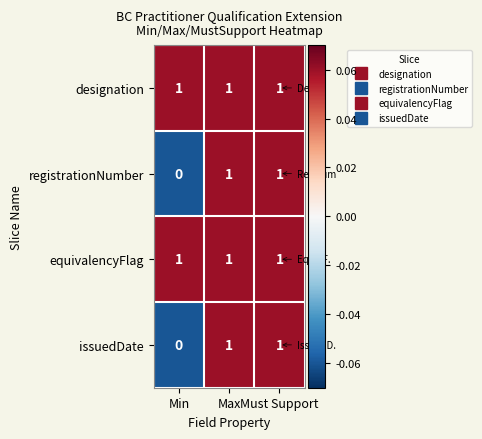

Which label corresponds to the smallest value in the chart?

Min